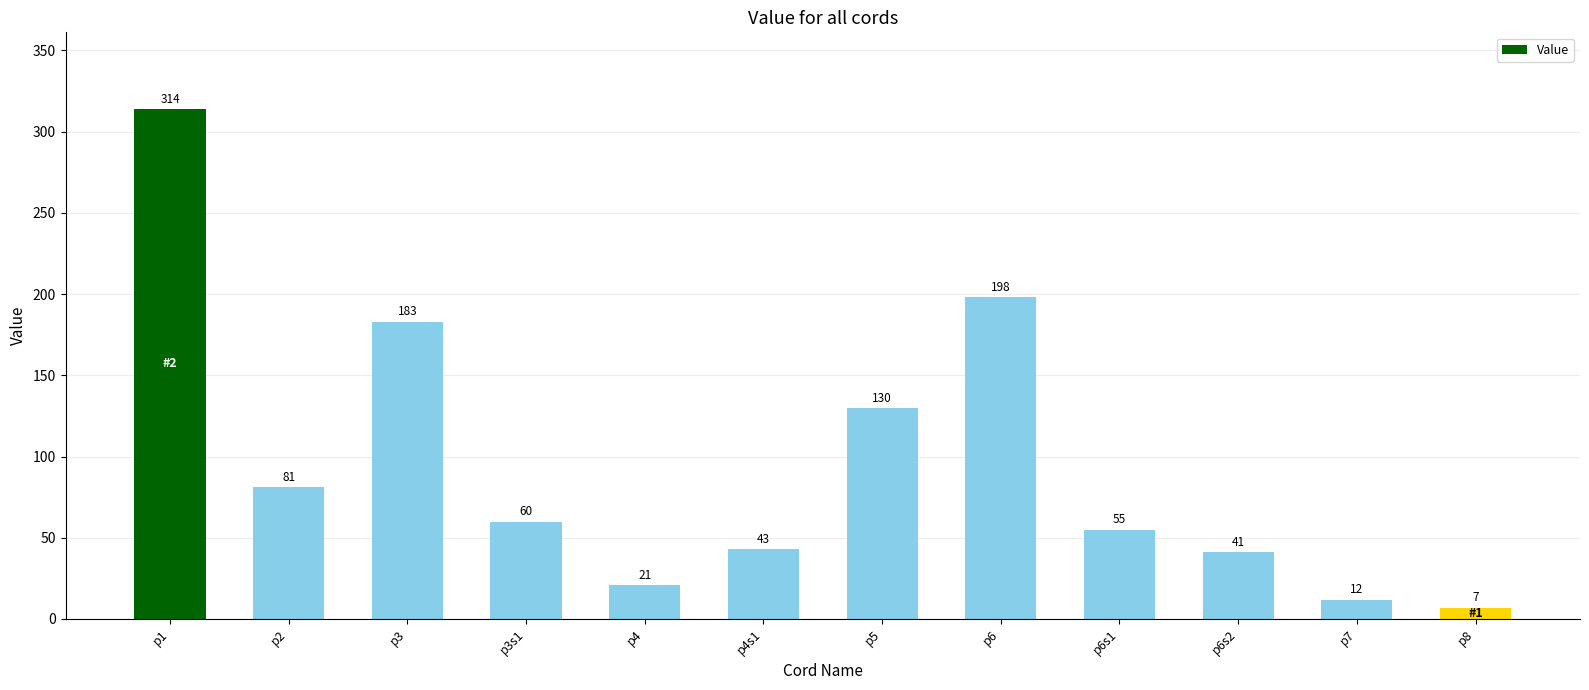

What position from the left is p6?

8